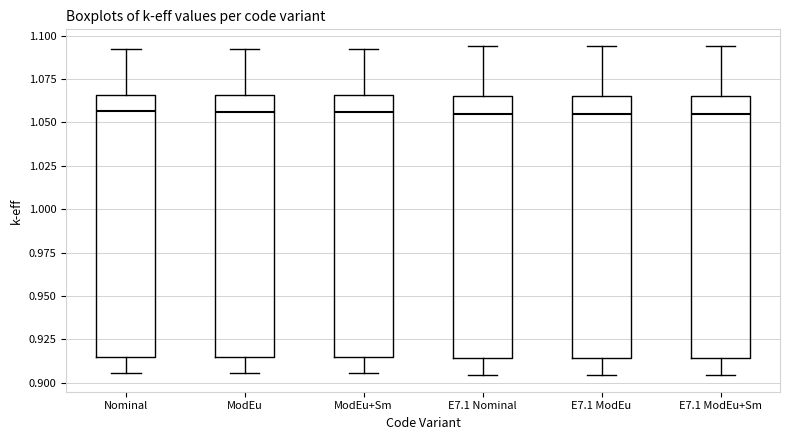

Where does the lower whisker of the box for E7.1 Nominal end on the y-axis? The values are not printed on the chart, so give them approximately, as read against the axis.

0.905